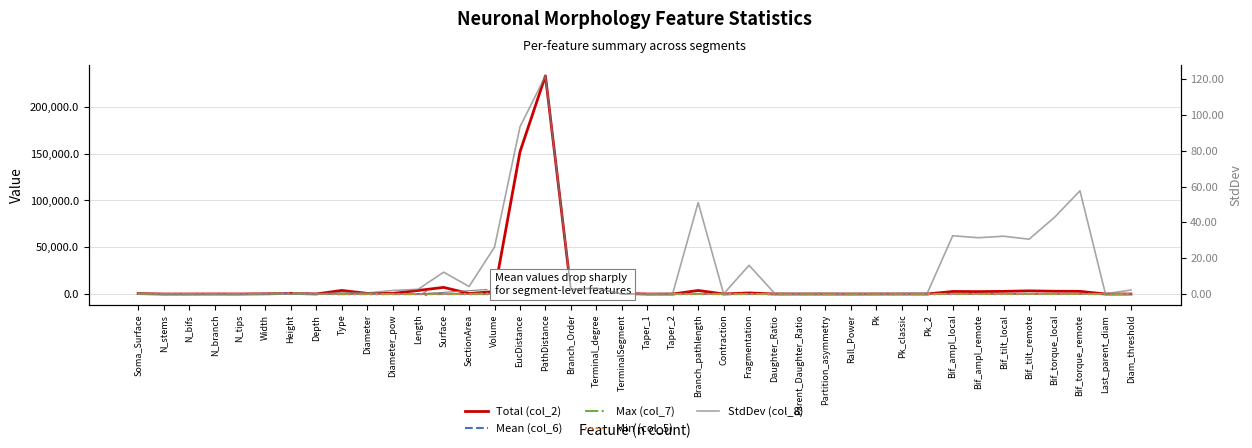

Rank the series at Last_parent_diam from highest to lowest value.

Total (col_2), Max (col_7), Mean (col_6), Min (col_5), StdDev (col_8)